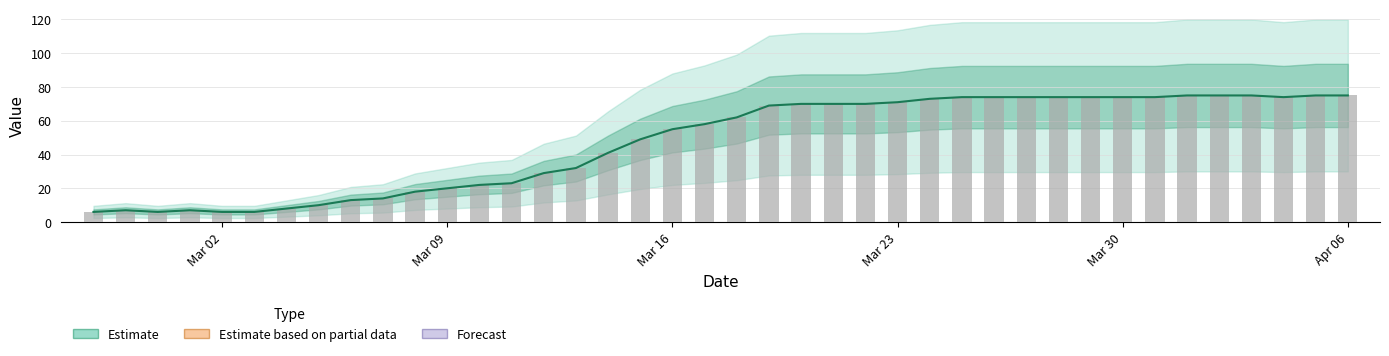

List the labels in order of value, smallest first.

2020-02-27, 2020-02-29, 2020-03-02, 2020-03-03, 2020-02-28, 2020-03-01, 2020-03-04, 2020-03-05, 2020-03-06, 2020-03-07, 2020-03-08, 2020-03-09, 2020-03-10, 2020-03-11, 2020-03-12, 2020-03-13, 2020-03-14, 2020-03-15, 2020-03-16, 2020-03-17, 2020-03-18, 2020-03-19, 2020-03-20, 2020-03-21, 2020-03-22, 2020-03-23, 2020-03-24, 2020-03-25, 2020-03-26, 2020-03-27, 2020-03-28, 2020-03-29, 2020-03-30, 2020-03-31, 2020-04-04, 2020-04-01, 2020-04-02, 2020-04-03, 2020-04-05, 2020-04-06